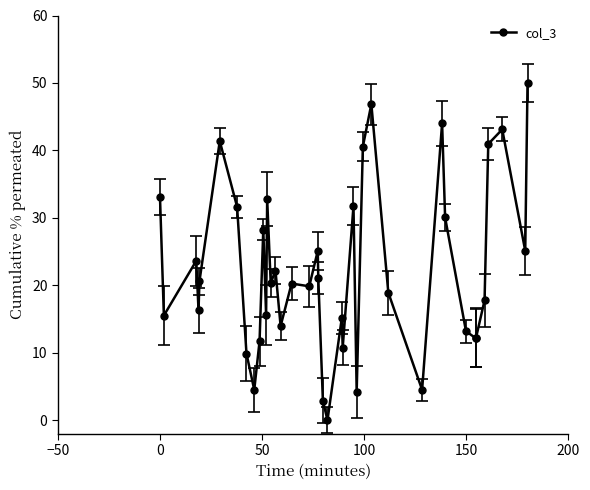

What is the sum of all values?

891.7